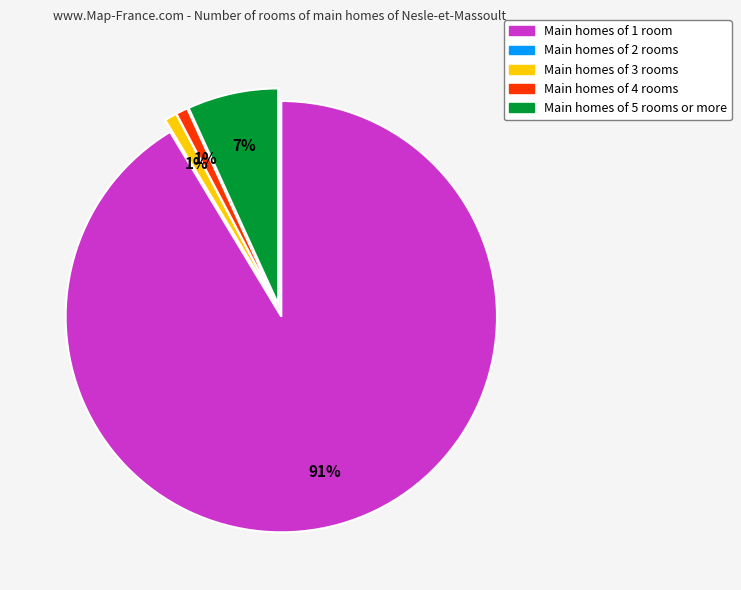

Is the sum of Main homes of 5 rooms or more and Main homes of 1 room greater than half?

Yes